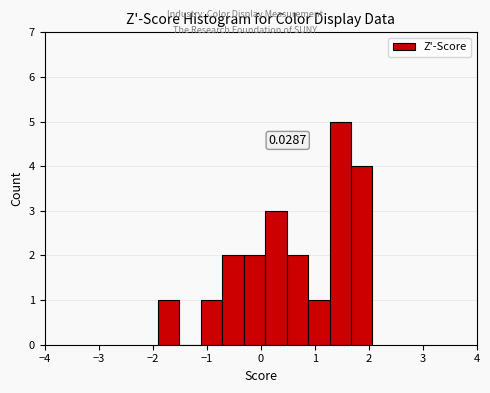

Around what value on the x-axis is the tallest bar? Give the approximate position of its centre, as read against the axis.

1.5